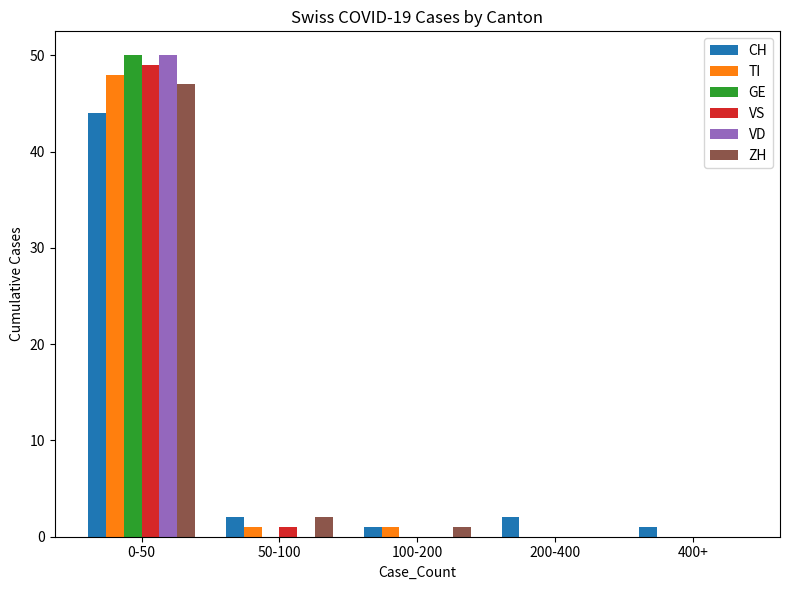

How many categories are shown in the chart?

5